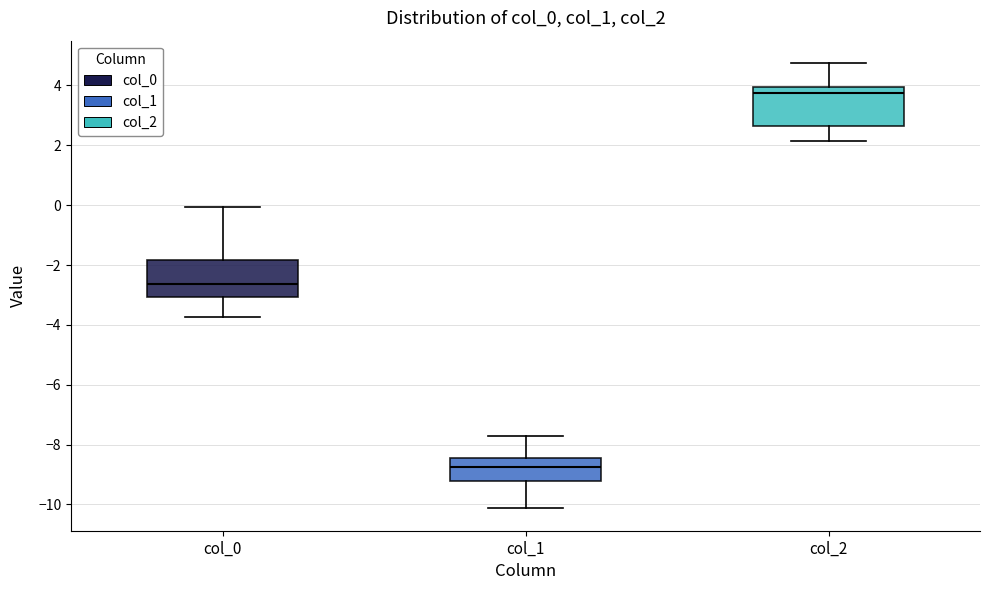

Reading left to right, read every box against the y-axis: the position of its median line, the range the box covers, and the ends of its whiskers. The values are not printed on the chart, so give them approximately, as read against the axis.

col_0: median -2.6, box -3.0 to -1.8, whiskers -3.8 to 0.0
col_1: median -8.8, box -9.2 to -8.4, whiskers -10.2 to -7.8
col_2: median 3.8, box 2.6 to 4.0, whiskers 2.2 to 4.8